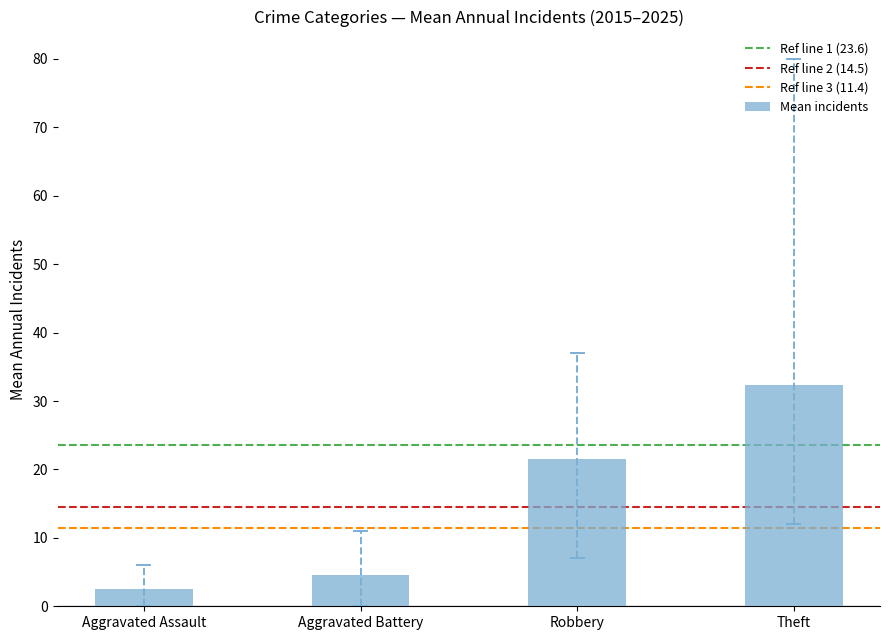

What is the approximate value at Aggravated Battery?

4.6